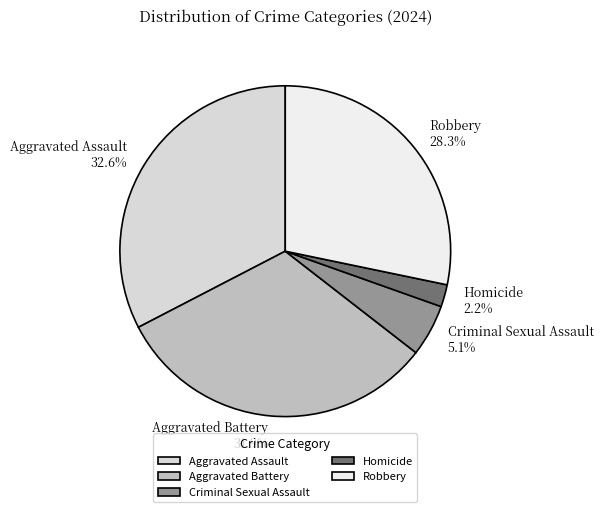

Count the number of slices in the pie.

5